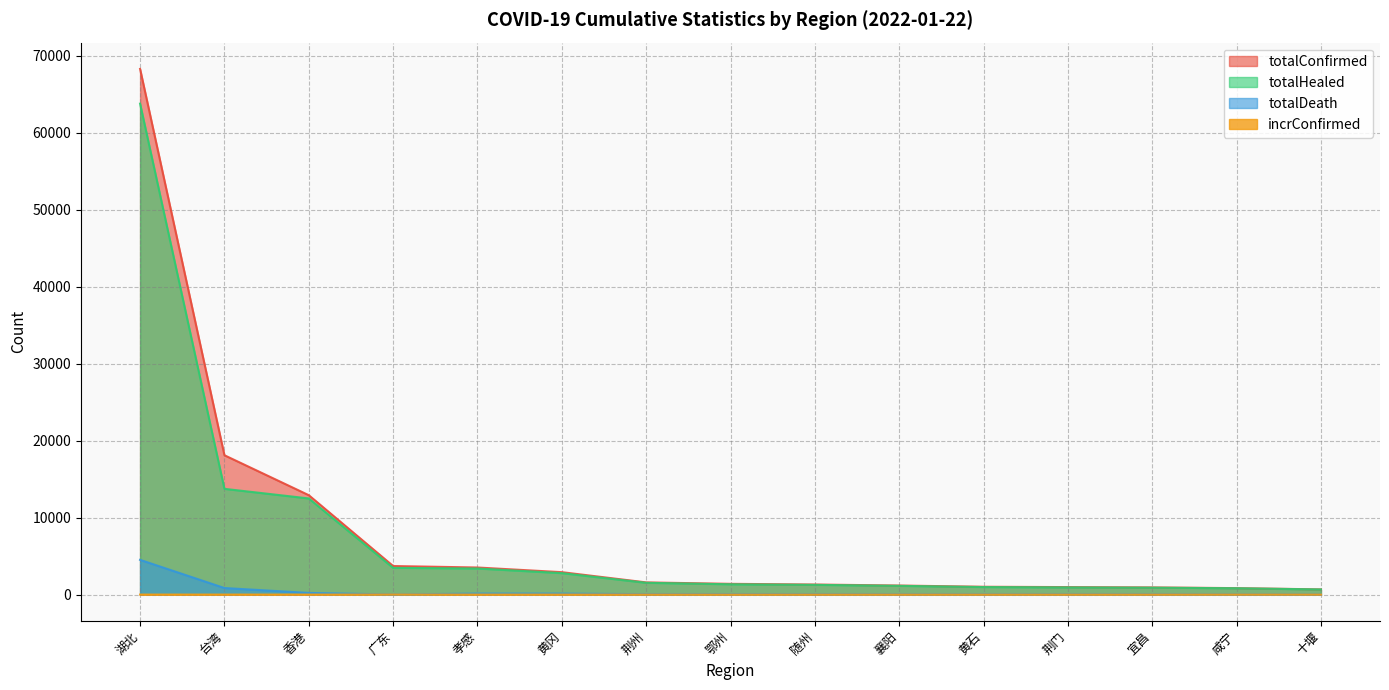

How many data points in incrConfirmed are above 0?

1